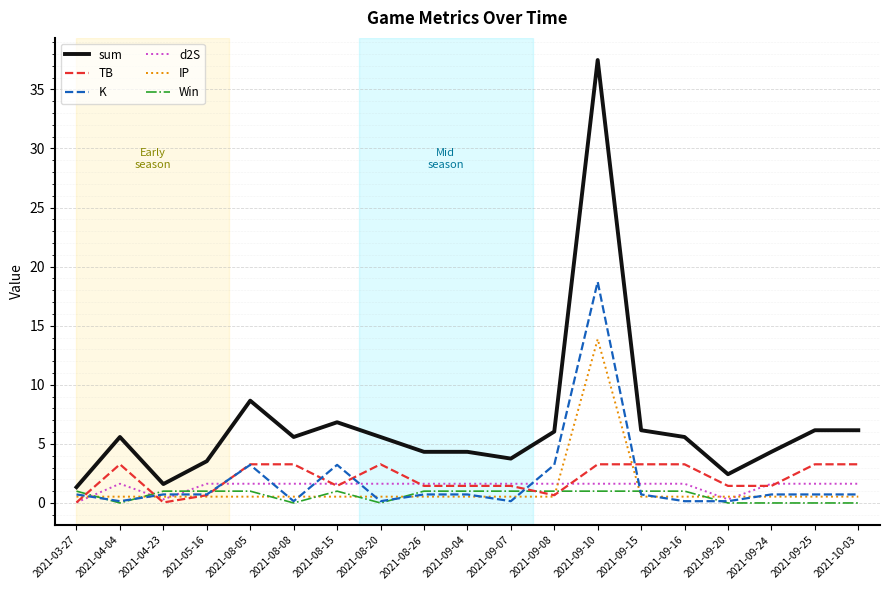

List the series in order of their peak value, lowest first.

Win, d2S, TB, IP, K, sum